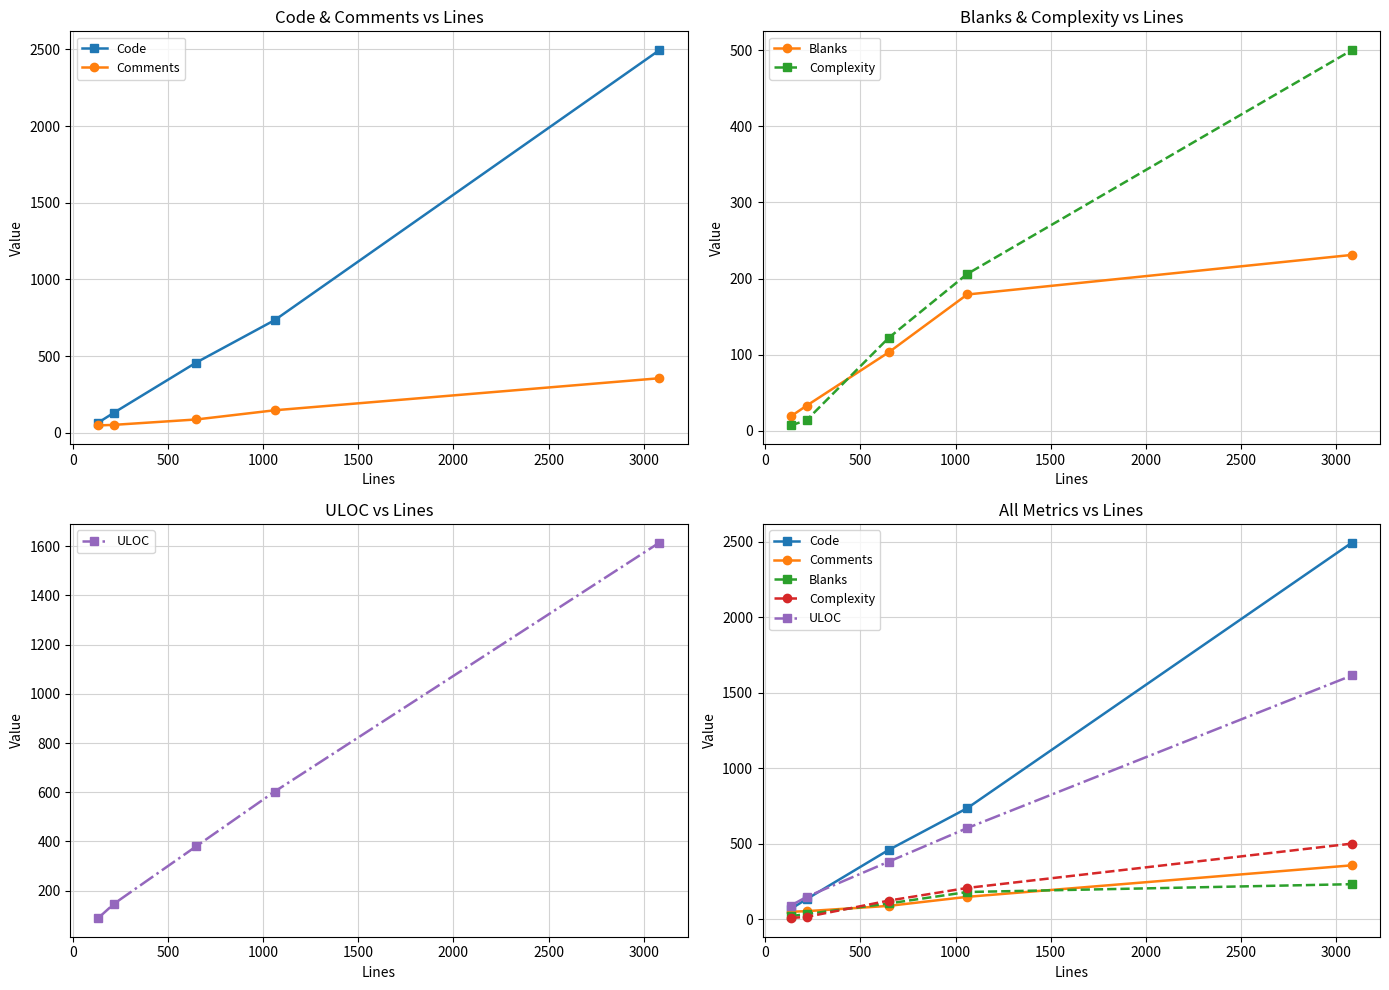

Where does the Complexity series first go above 122?

1000